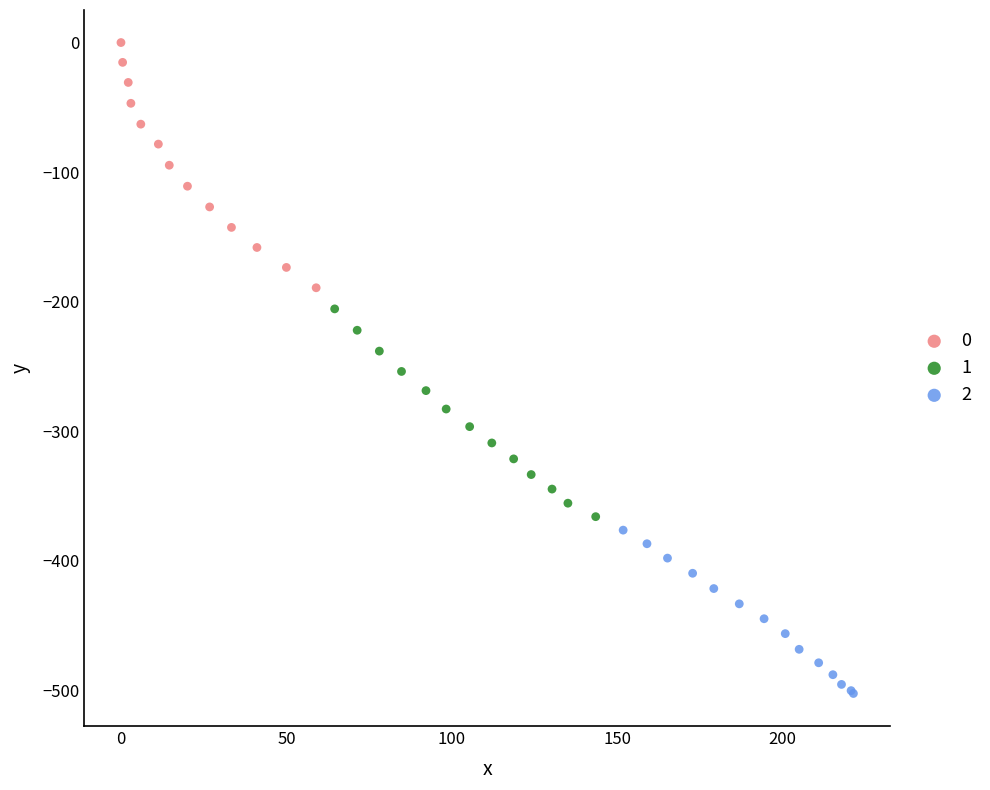

Which series reaches the maximum Y coordinate?

0